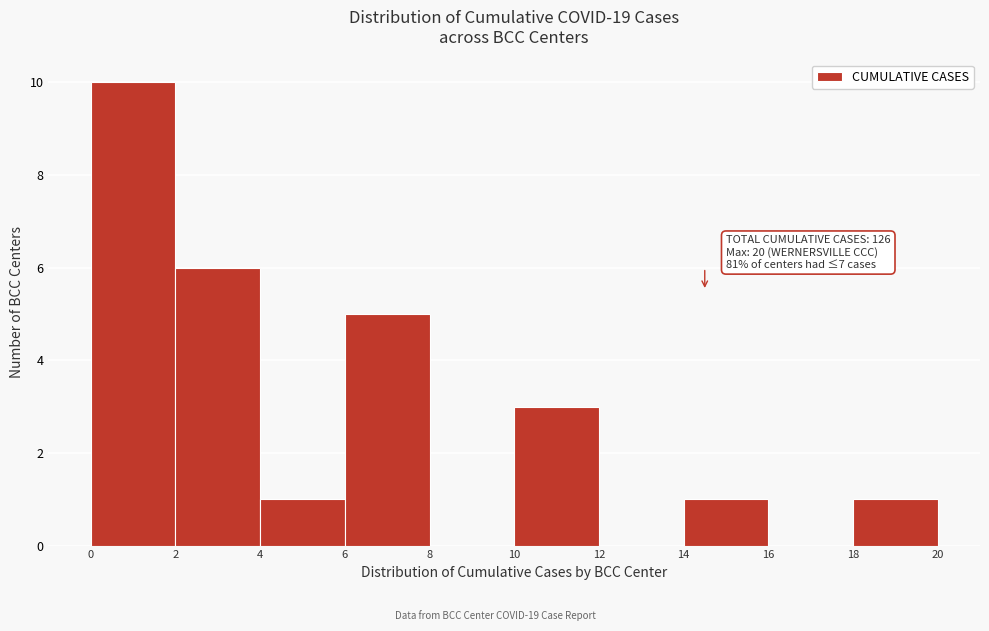

Over which range of the x-axis is the bar tallest?

0 to 2